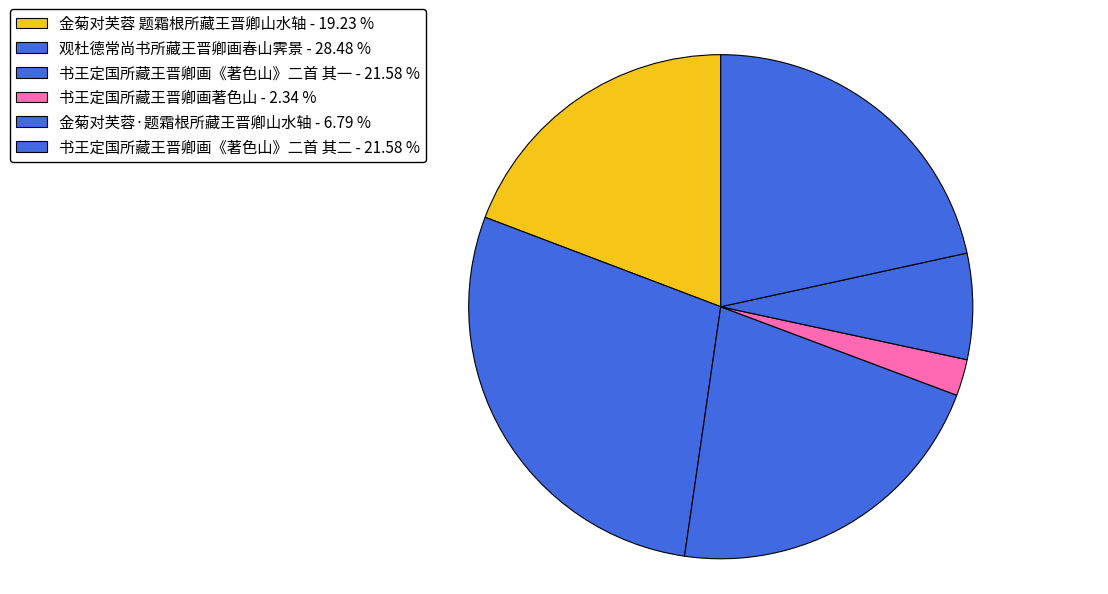

Rank the categories by value from lowest to highest.

书王定国所藏王晋卿画著色山, 金菊对芙蓉·题霜根所藏王晋卿山水轴, 金菊对芙蓉 题霜根所藏王晋卿山水轴, 书王定国所藏王晋卿画《著色山》二首 其一, 书王定国所藏王晋卿画《著色山》二首 其二, 观杜德常尚书所藏王晋卿画春山霁景